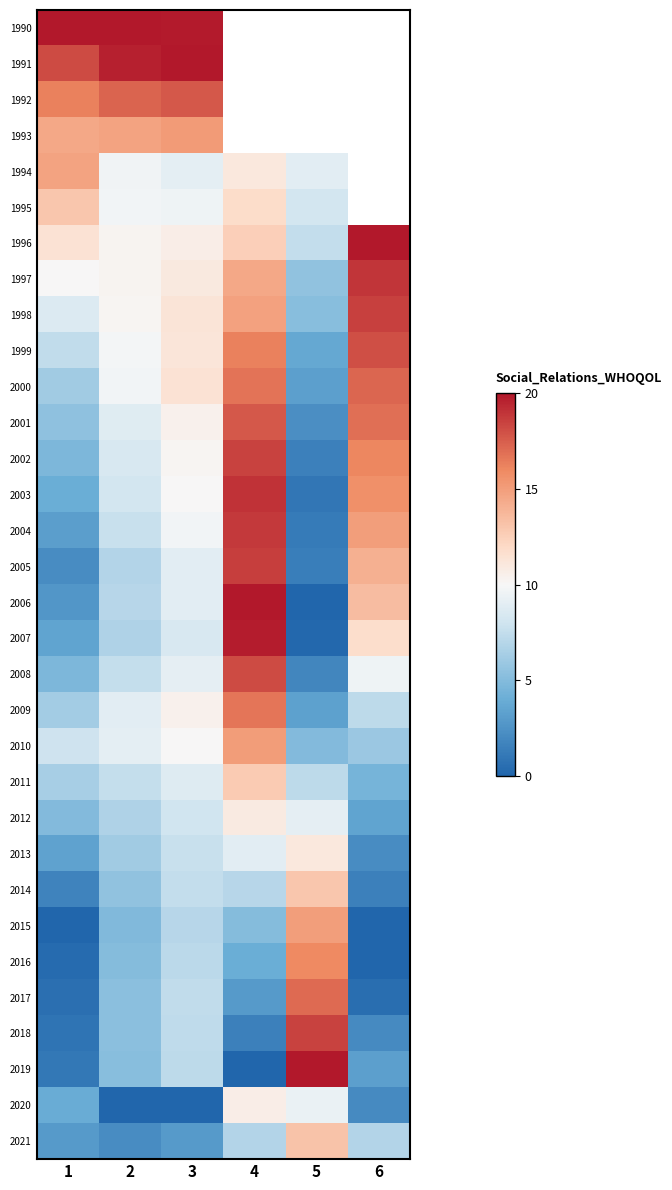

How many data points in 2014 are less than 6?

3